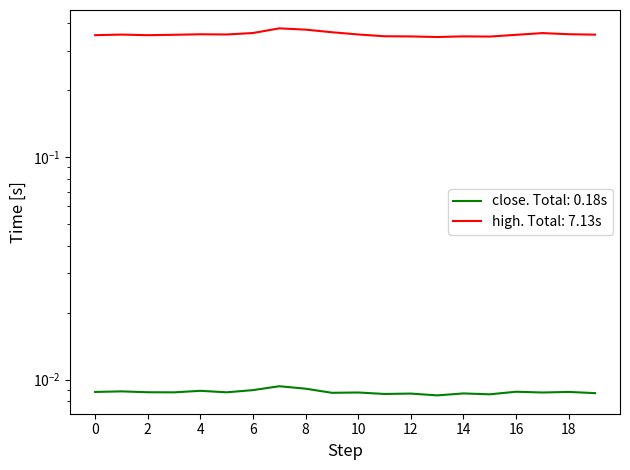

True or false: close and high cross at least once.

False